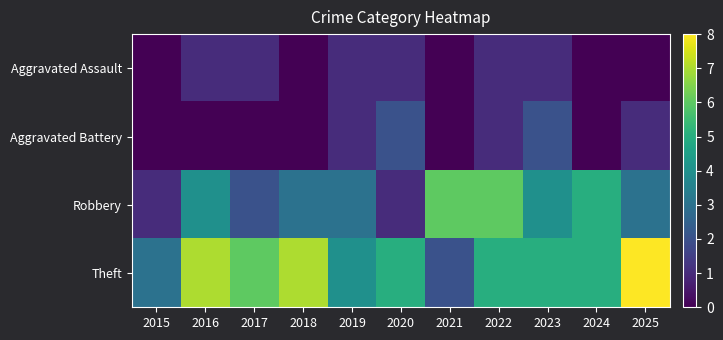

How many series are shown in this chart?

4